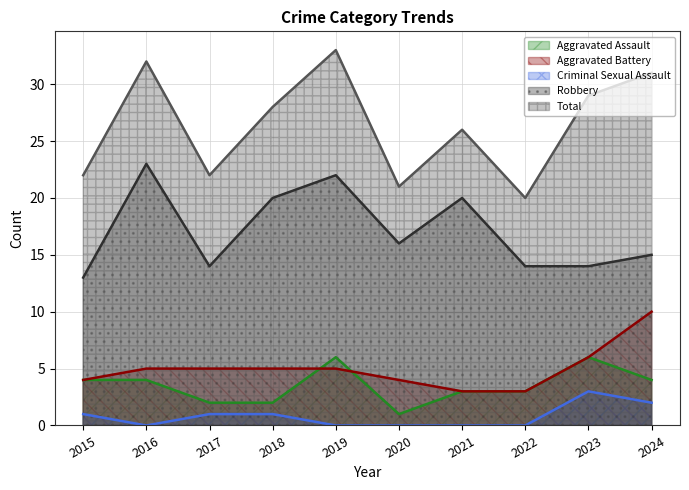

How many intersections are there between Aggravated Assault and Aggravated Battery?

2